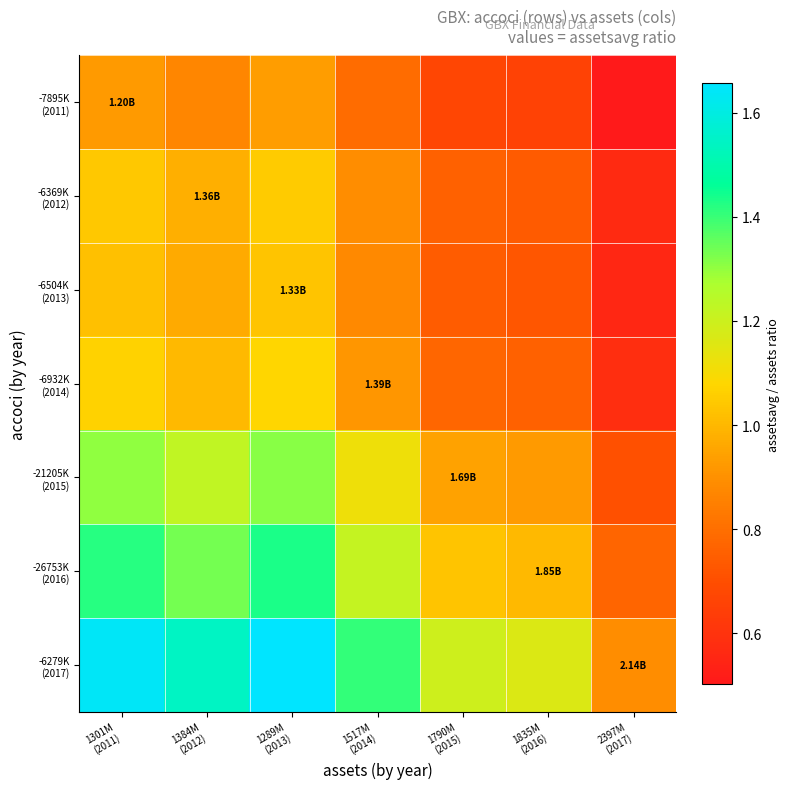

Which series has the widest spread of values?

-6279K (2017)